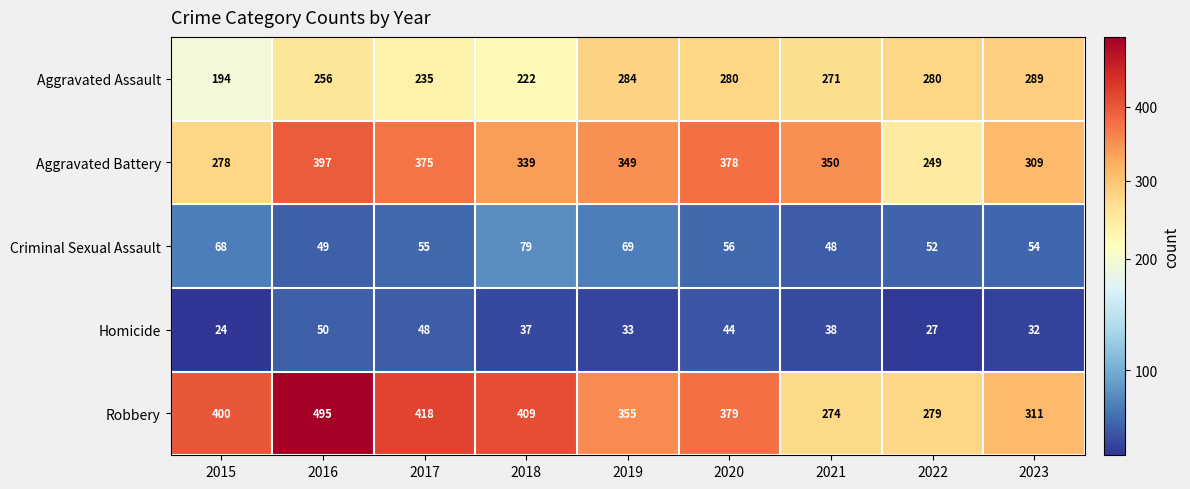

The value of Homicide at 2021 is 38. True or false?

True